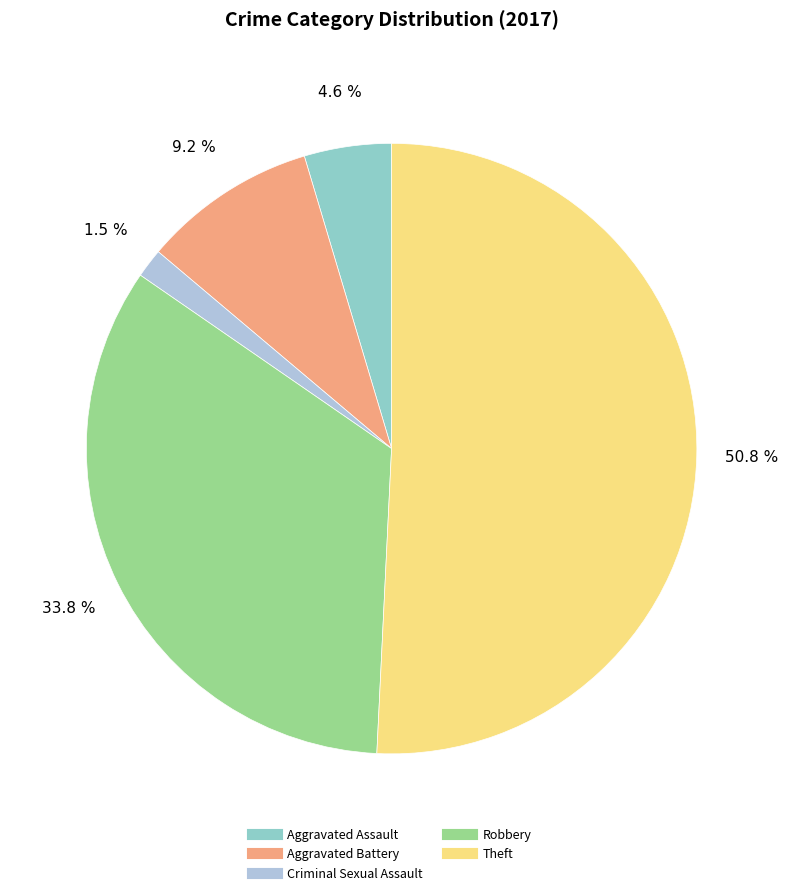

How many segments does this pie chart have?

5